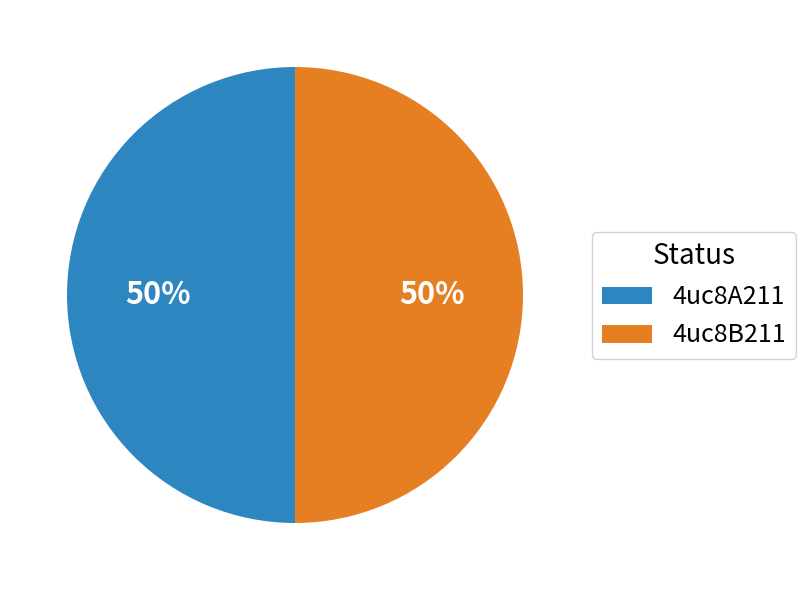

Is it true that 4uc8A211 is 50% of the pie?

True